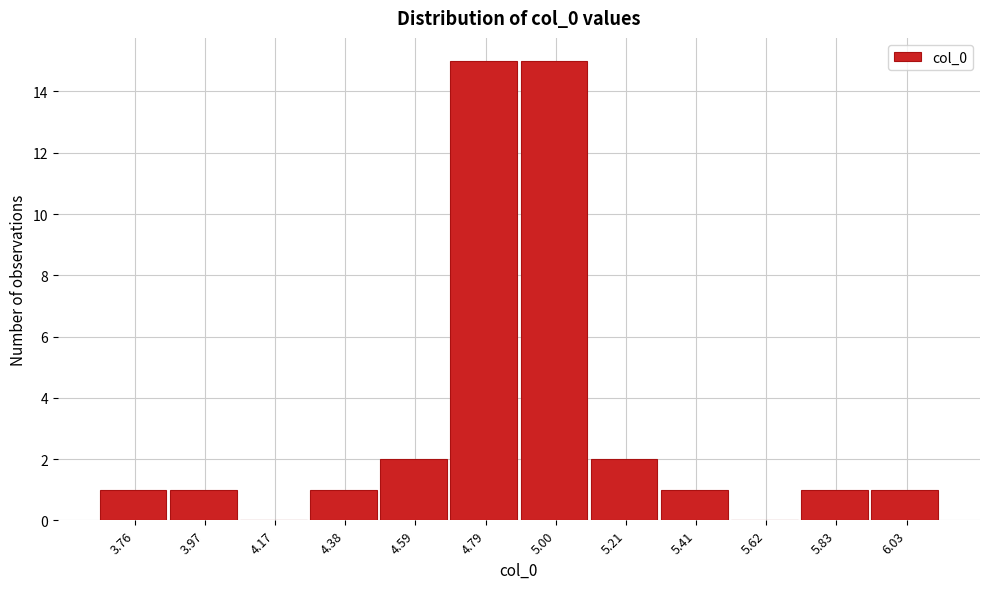

Reading right to left, transcribe all the data shown in this chart.

6.03=1	5.83=1	5.62=0	5.41=1	5.21=2	5.00=15	4.79=15	4.59=2	4.38=1	4.17=0	3.97=1	3.76=1